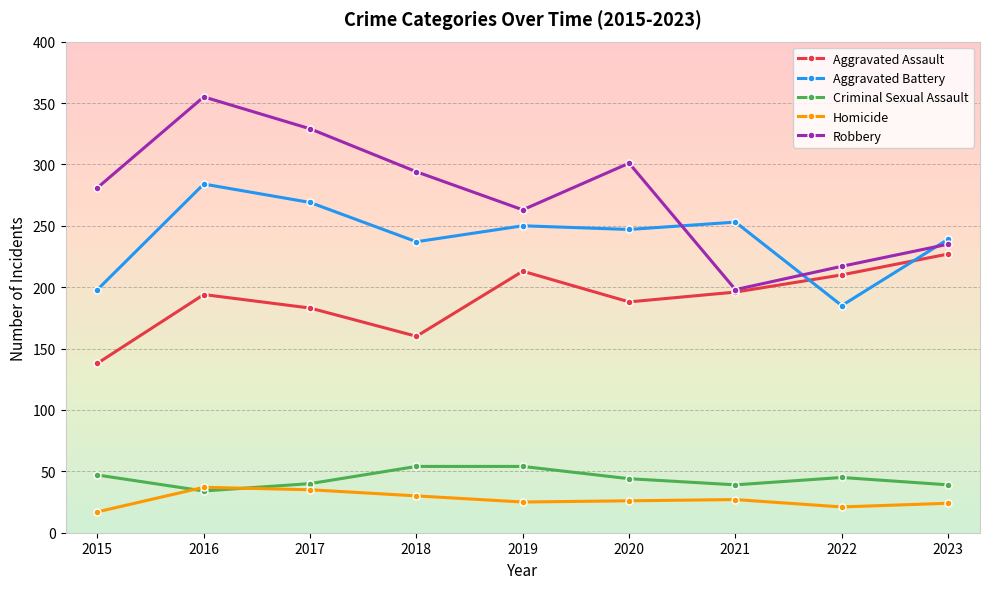

What is the total value across all series at 2019?

805